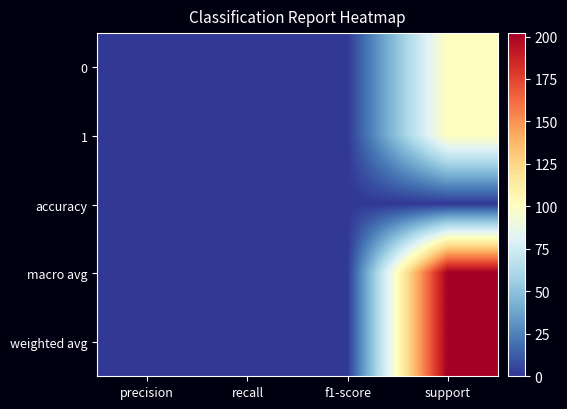

What is the maximum value shown in the chart?

202